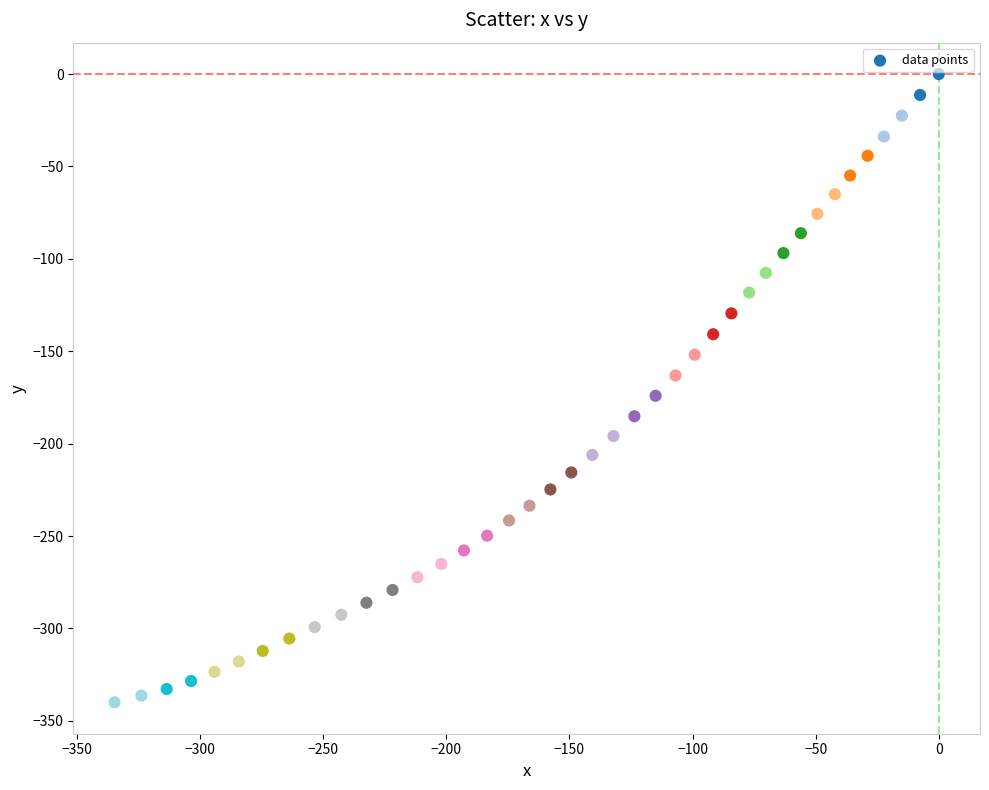

What is the range of Y values (max minus min)?

340.0